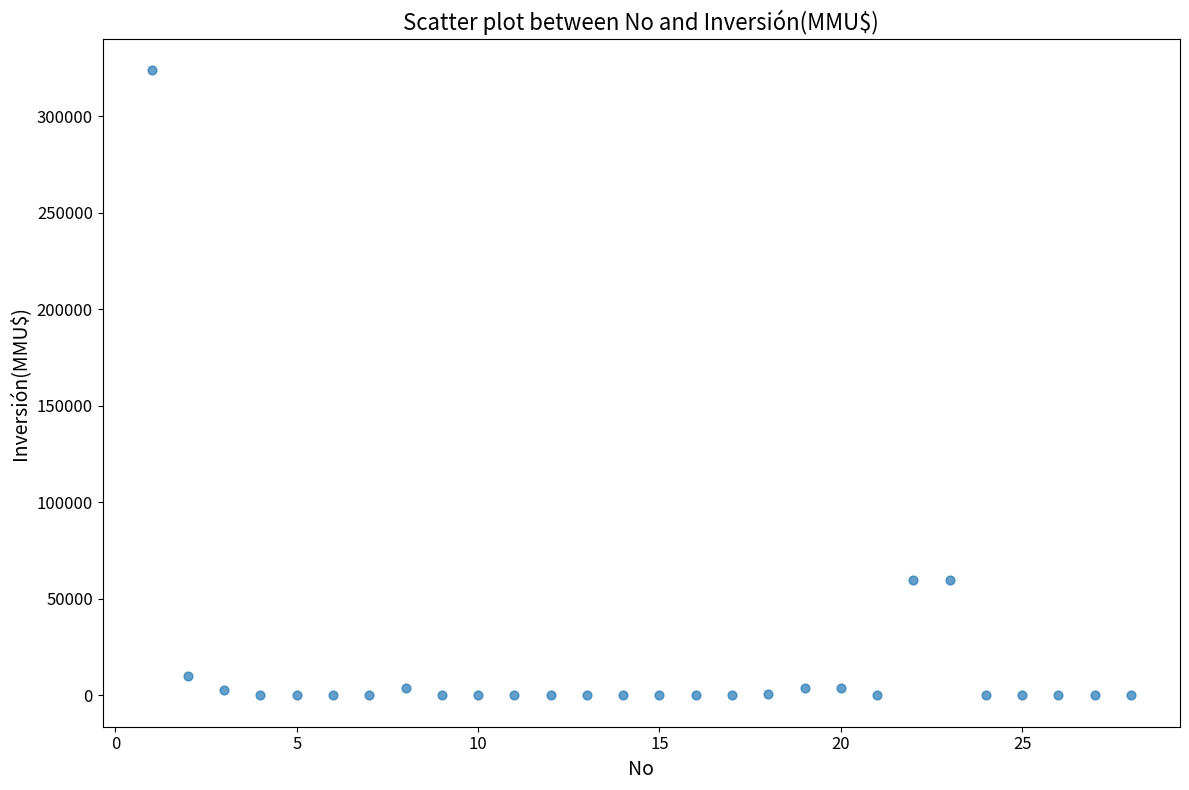

What is the range of Y values (max minus min)?

324020